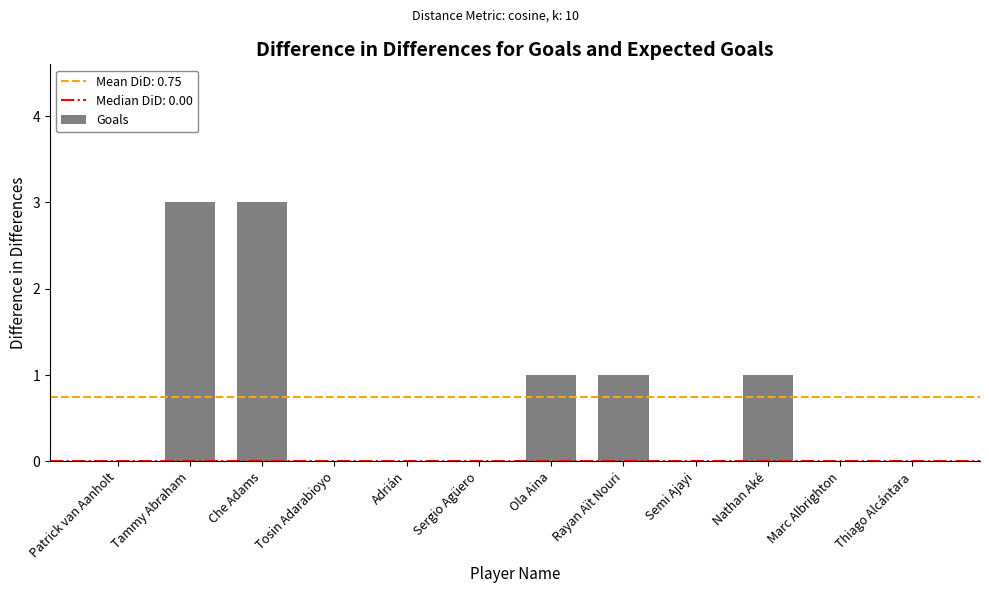

Reading left to right, extract all data points from this chart.

Patrick van Aanholt=0	Tammy Abraham=3	Che Adams=3	Tosin Adarabioyo=0	Adrián=0	Sergio Agüero=0	Ola Aina=1	Rayan Aït Nouri=1	Semi Ajayi=0	Nathan Aké=1	Marc Albrighton=0	Thiago Alcántara=0